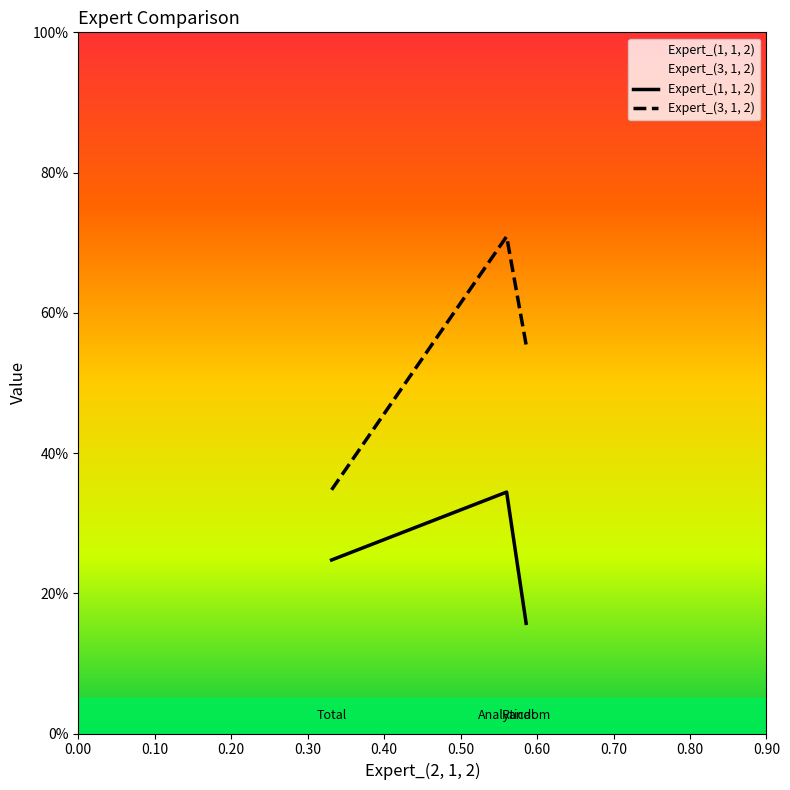

Which series has the largest total across all categories?

Expert_(3, 1, 2)